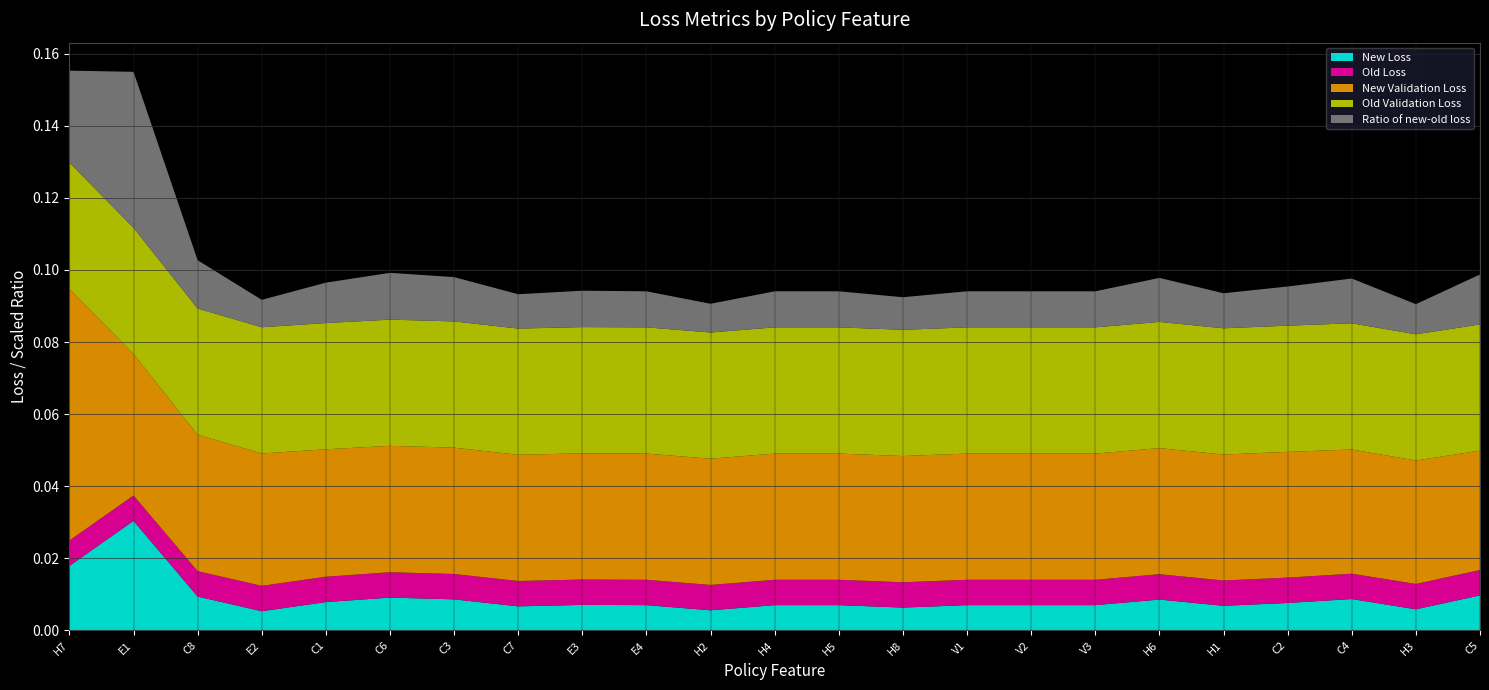

Reading right to left, extract all data points from this chart.

New Loss: 0.0	0.0	0.0	0.0	0.0	0.0	0.0	0.0	0.0	0.0	0.0	0.0	0.0	0.0	0.0	0.0	0.0	0.0	0.0	0.0	0.0	0.0	0.0
Old Loss: 0.0	0.0	0.0	0.0	0.0	0.0	0.0	0.0	0.0	0.0	0.0	0.0	0.0	0.0	0.0	0.0	0.0	0.0	0.0	0.0	0.0	0.0	0.0
New Validation Loss: 0.0	0.0	0.0	0.0	0.0	0.0	0.0	0.0	0.0	0.0	0.0	0.0	0.0	0.0	0.0	0.0	0.0	0.0	0.0	0.0	0.0	0.0	0.1
Old Validation Loss: 0.0	0.0	0.0	0.0	0.0	0.0	0.0	0.0	0.0	0.0	0.0	0.0	0.0	0.0	0.0	0.0	0.0	0.0	0.0	0.0	0.0	0.0	0.0
Ratio of new-old loss: 1.4	0.8	1.2	1.1	1.0	1.2	1.0	1.0	1.0	0.9	1.0	1.0	0.8	1.0	1.0	1.0	1.2	1.3	1.1	0.8	1.3	4.3	2.5